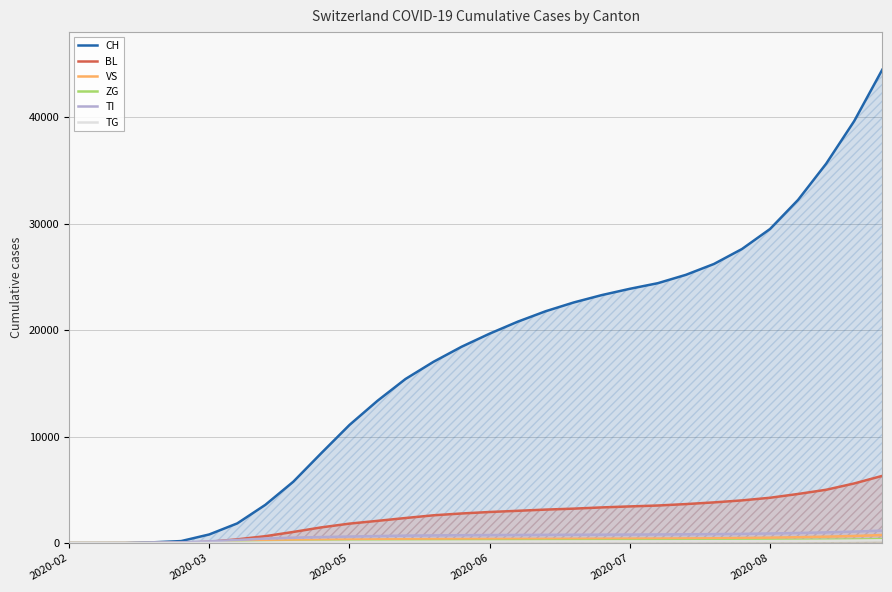

Reading right to left, what are all the values shown in this chart?

CH: 44438	39618	35616	32224	29490	27612	26206	25187	24403	23875	23285	22593	21771	20786	19665	18435	17025	15409	13360	11090	8455	5768	3591	1852	813	192	76	2	0	0
BL: 6311	5600	5008	4614	4258	4011	3823	3664	3530	3445	3352	3236	3147	3033	2921	2782	2612	2356	2089	1829	1478	1049	651	355	123	25	5	0	0	0
VS: 757	669	605	552	510	479	453	440	427	419	412	405	398	393	385	379	371	363	347	328	302	259	201	120	54	19	6	2	0	0
ZG: 372	337	314	294	281	272	262	255	249	244	241	237	232	226	218	207	198	185	172	156	137	111	83	54	21	5	0	0	0	0
TI: 1174	1080	1007	950	903	869	843	828	813	803	794	787	778	765	757	742	726	705	663	617	570	511	426	297	165	70	61	0	0	0
TG: 267	239	218	202	191	183	178	174	170	168	167	163	160	154	150	145	138	133	125	116	102	87	61	31	10	2	0	0	0	0